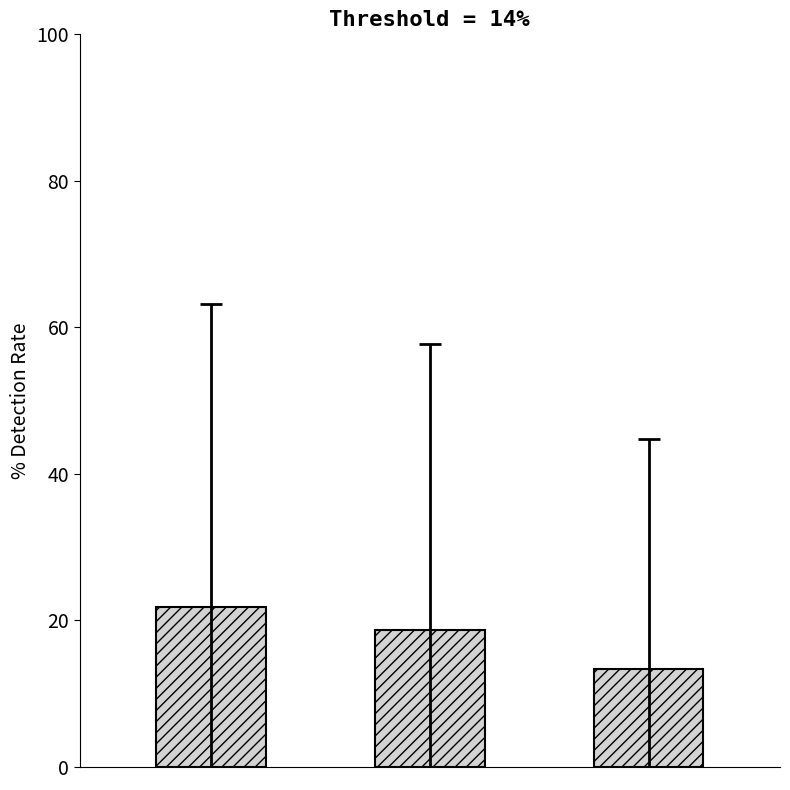

What is the minimum value shown in the chart?

13.4